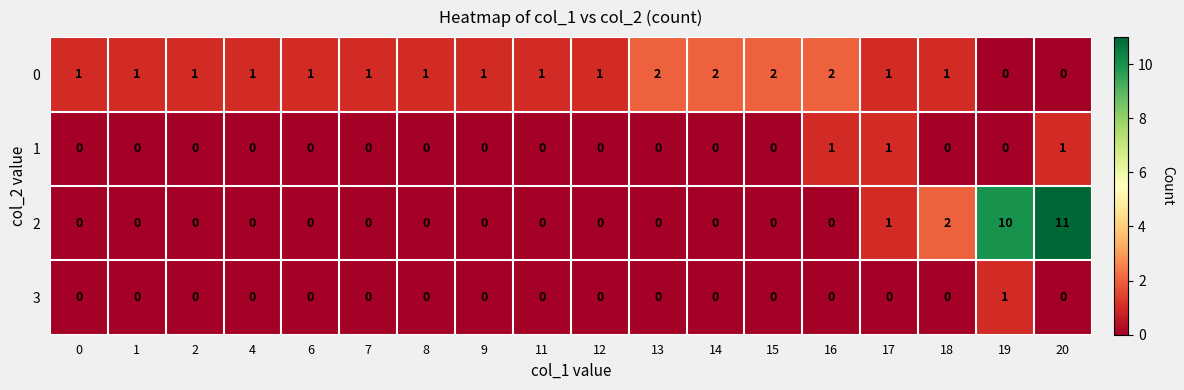

At how many categories does at least one series exceed 6?

2